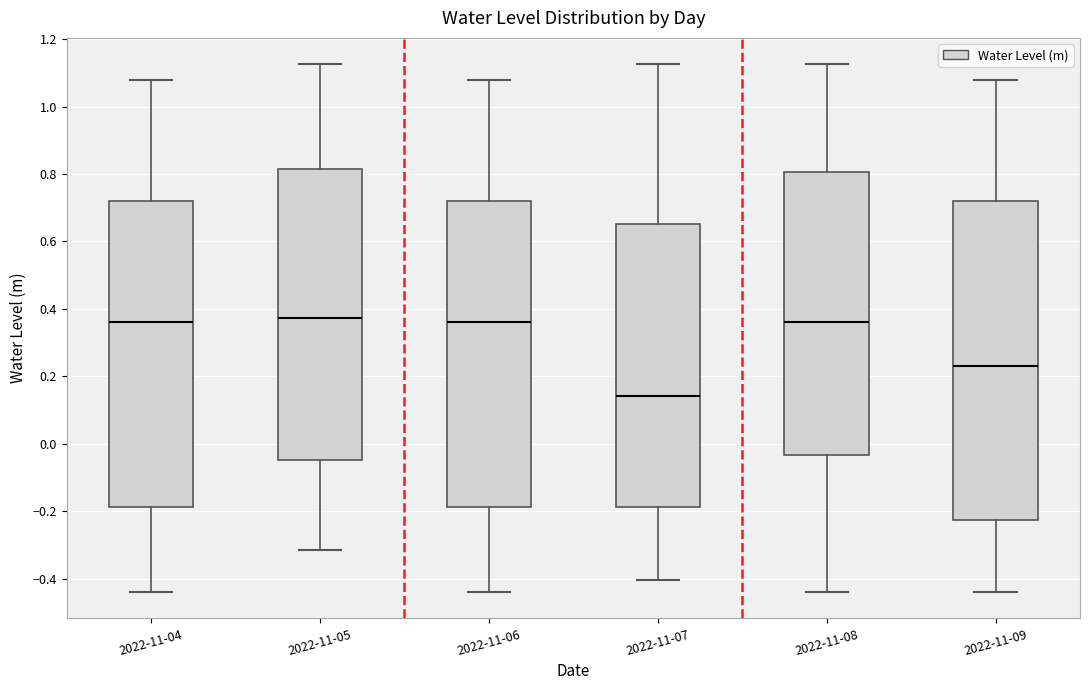

Where does the upper whisker of the box for 2022-11-04 end on the y-axis? The values are not printed on the chart, so give them approximately, as read against the axis.

1.08